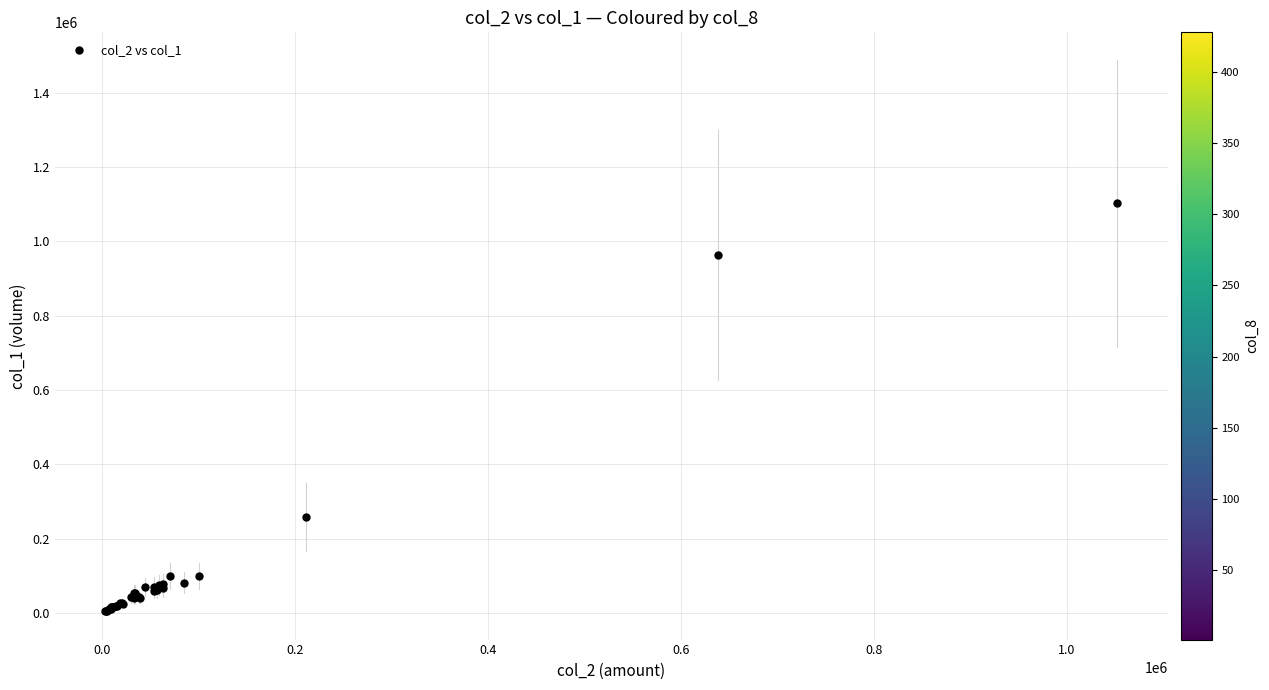

What Y value in the scatter plot is closest to 553000?

258000